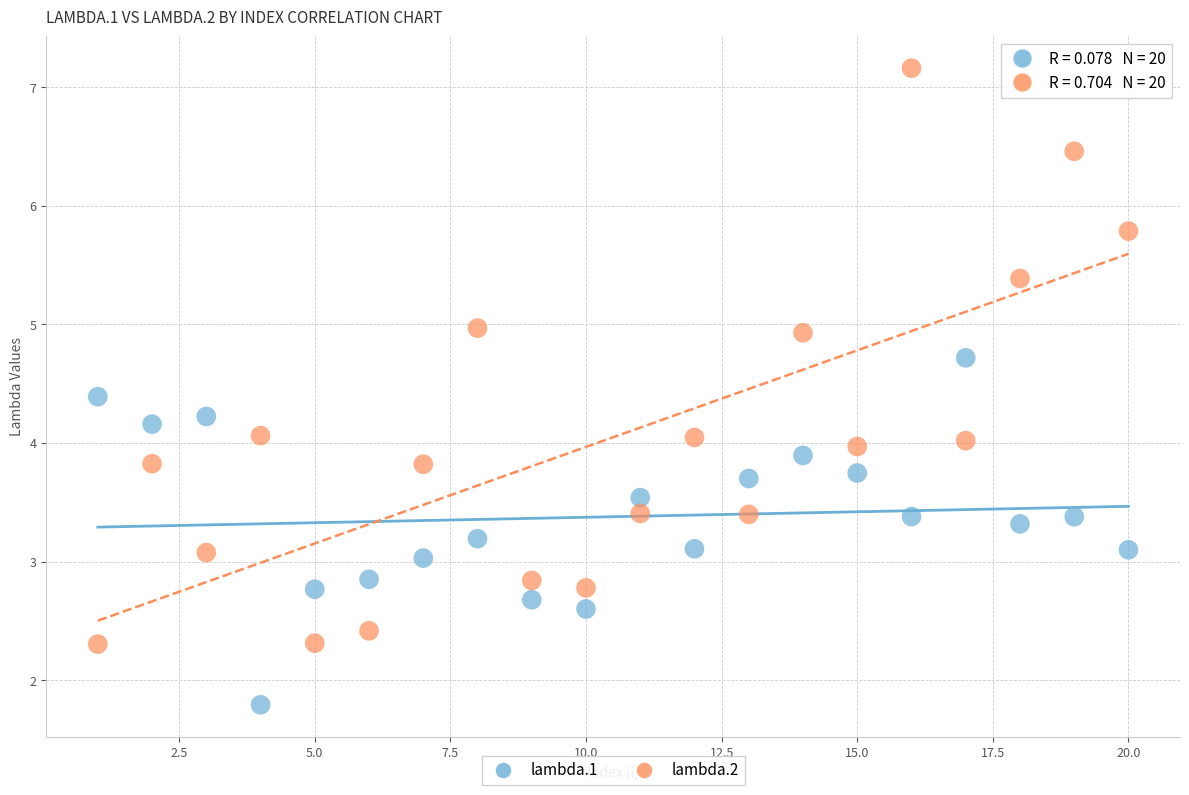

What are all the series names shown in the legend?

lambda.1, lambda.2